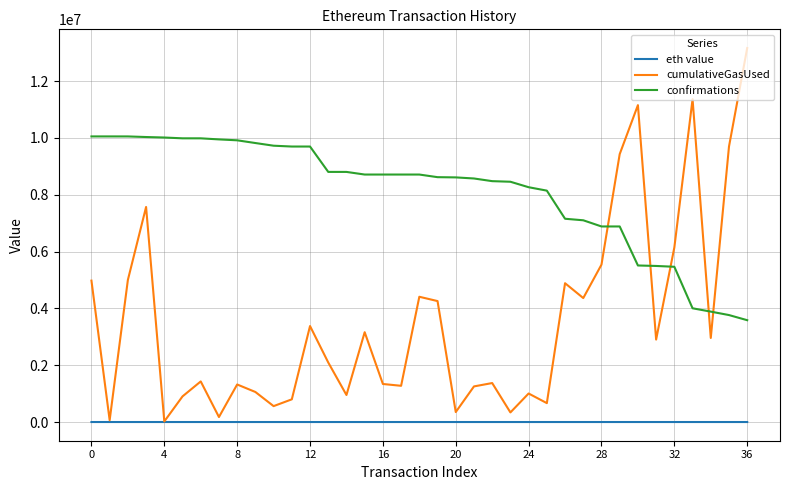

Which series has the largest range (max minus min)?

cumulativeGasUsed